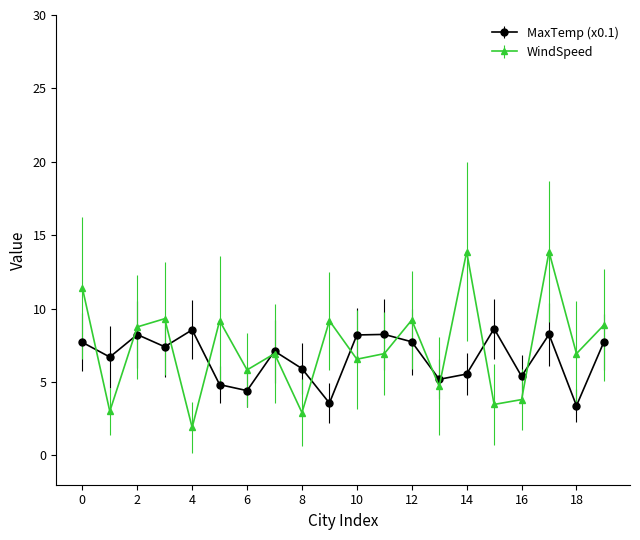

How many lines are shown in the chart?

2